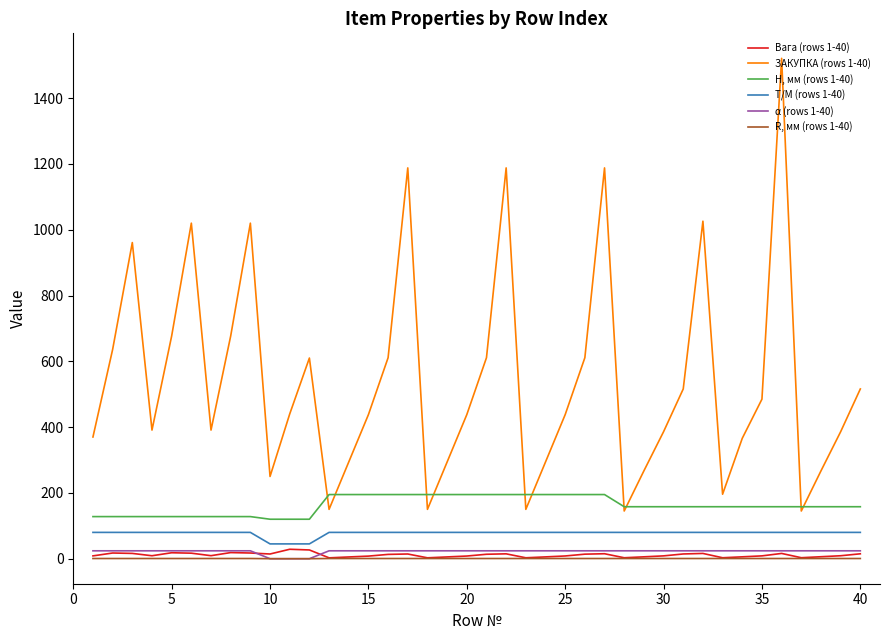

Which series has the widest spread of values?

ЗАКУПКА (rows 1-40)